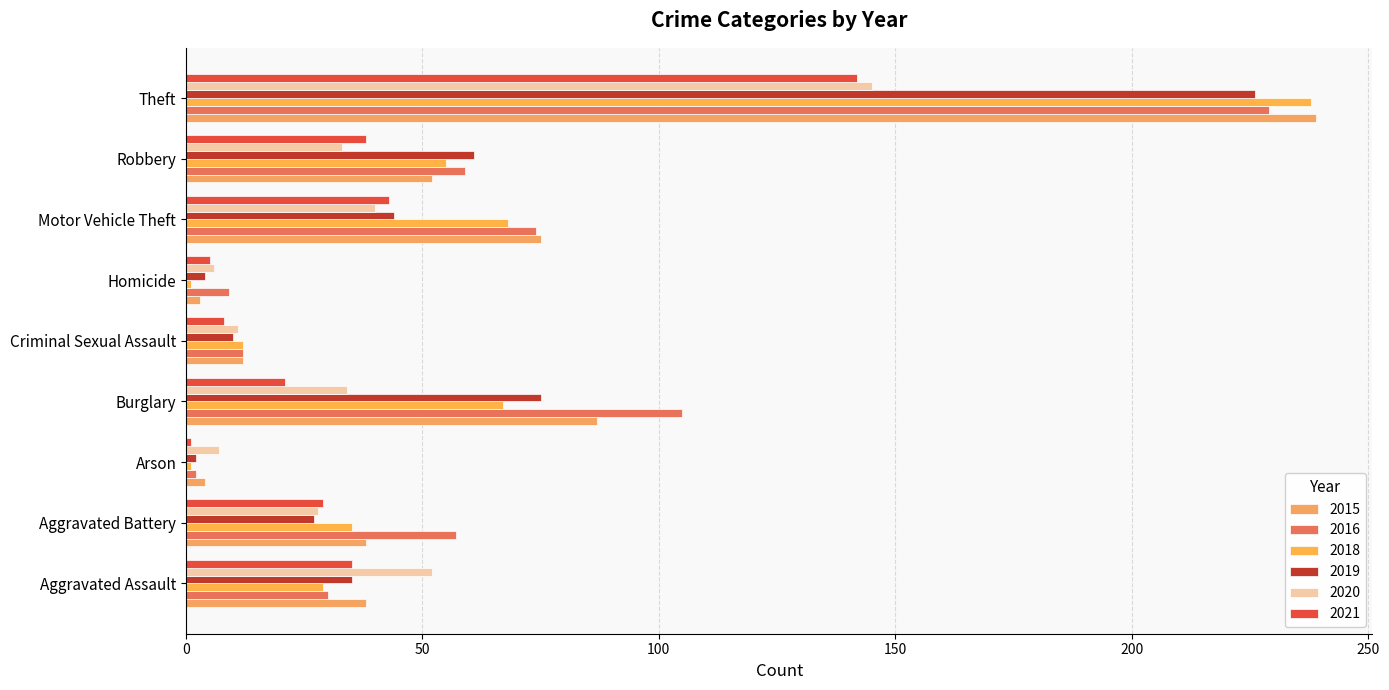

The 2018 series shows 35 at Aggravated Battery. True or false?

True